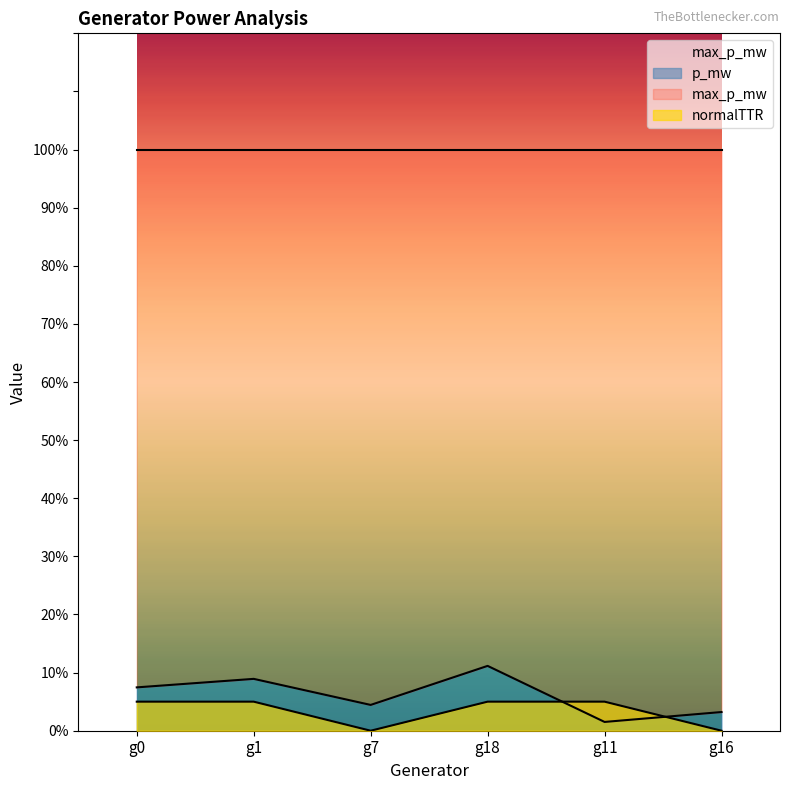

Rank the categories by normalTTR value from lowest to highest.

g7, g16, g0, g1, g18, g11